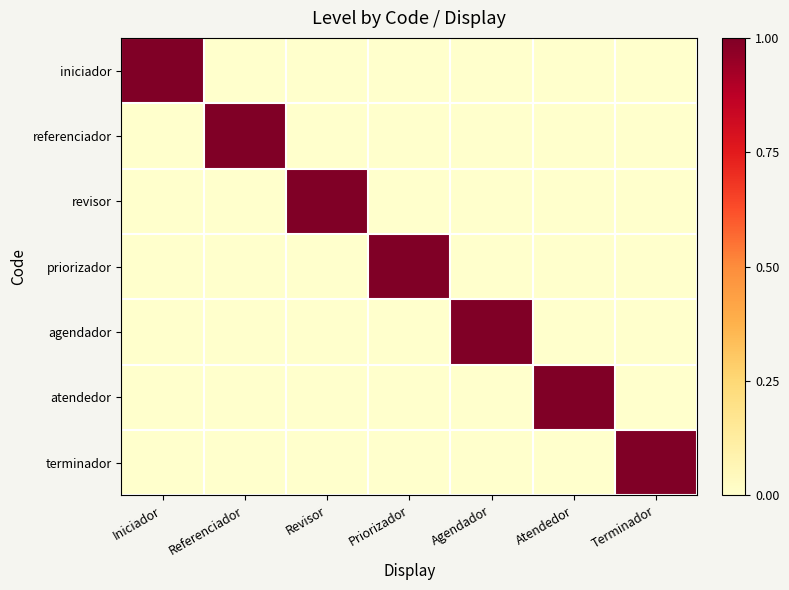

Which series has the widest spread of values?

iniciador